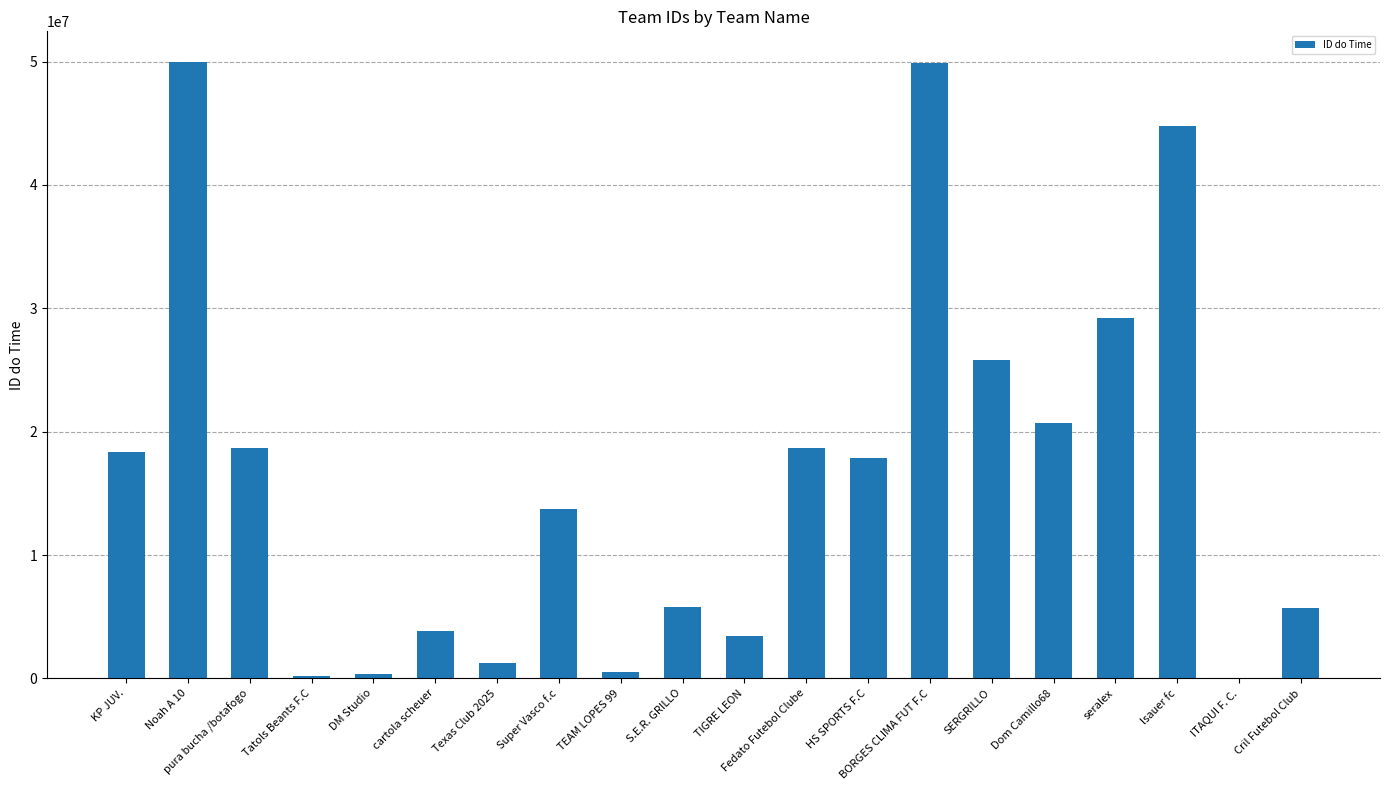

Count the number of categories in the chart.

20